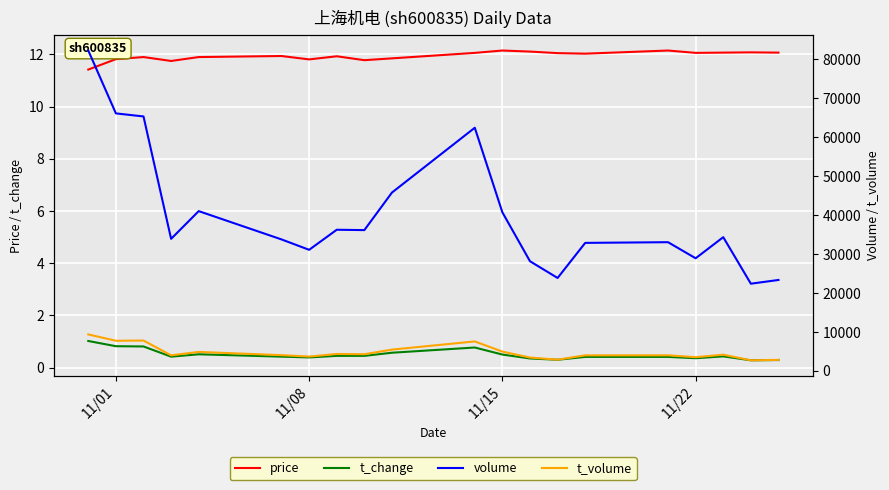

Which series has the largest total across all categories?

volume